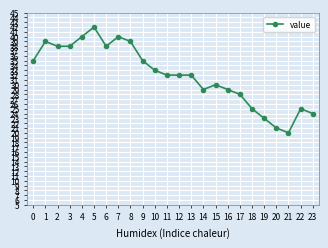

At which category does the chart reach its peak across all series?

5